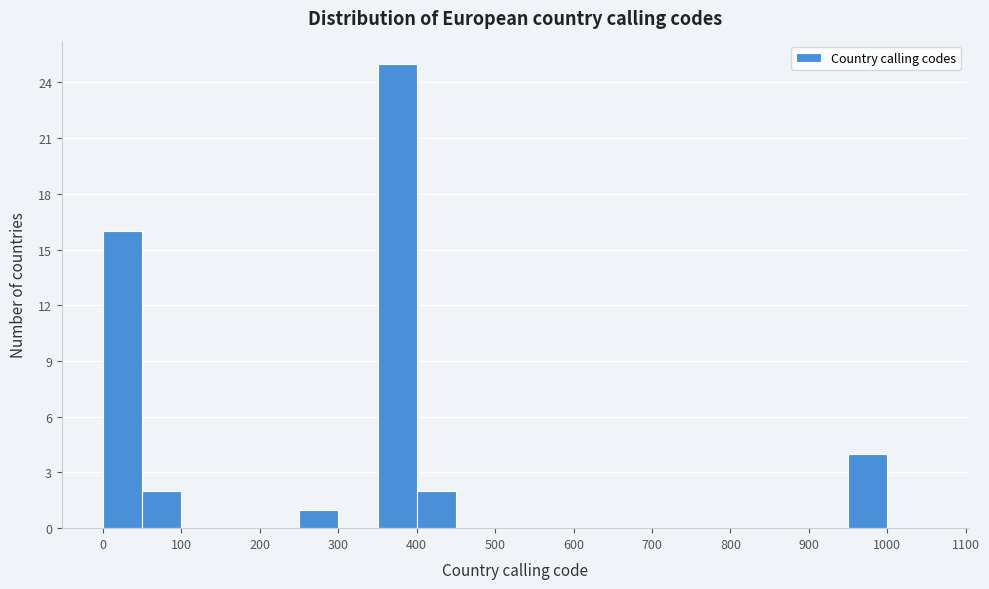

Over which range of the x-axis is the bar tallest?

350 to 400